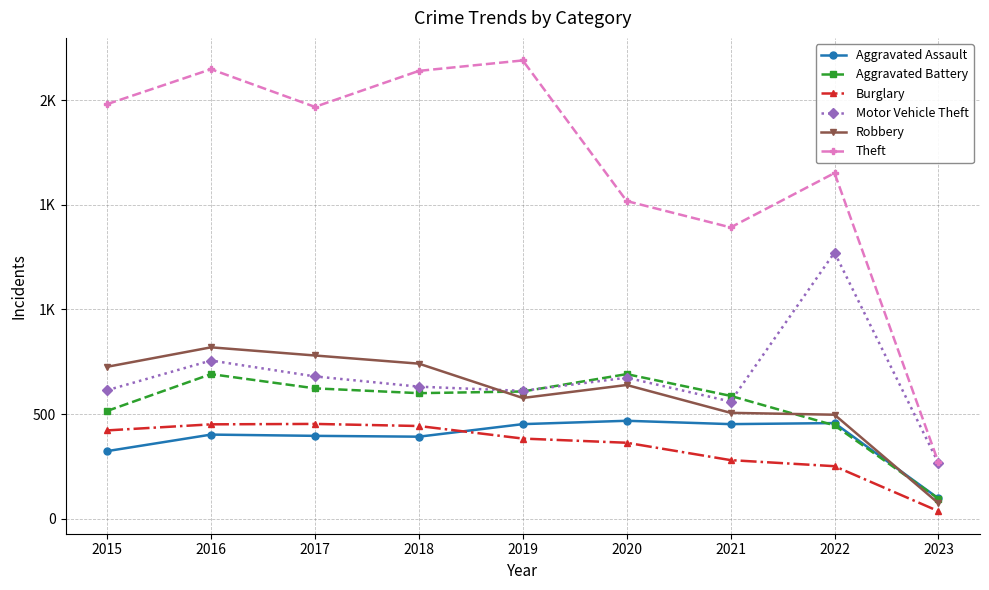

The Theft series shows 2876 at 2018. True or false?

False